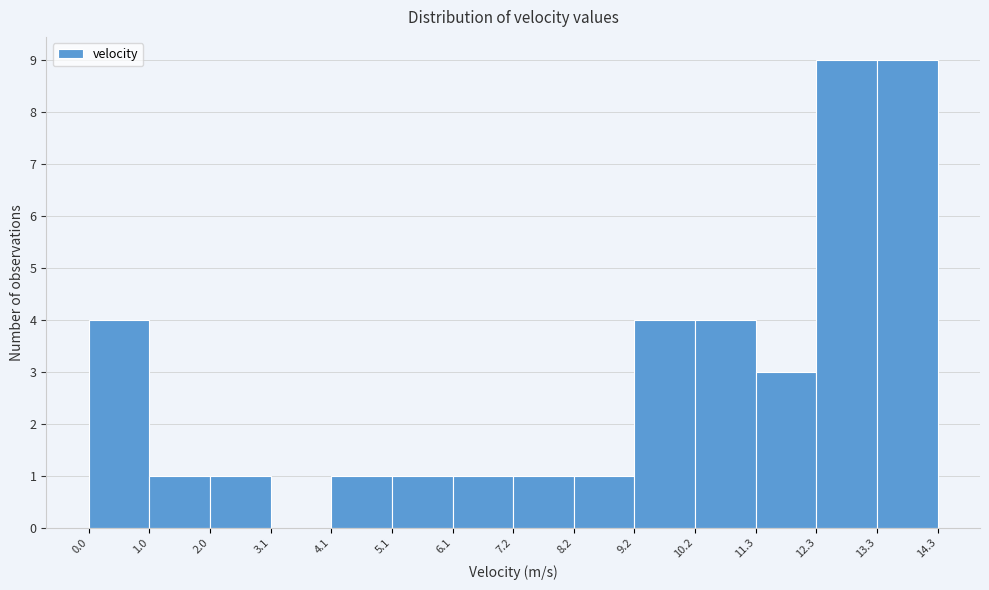

Reading left to right, list every bar in this chart as the range it spans on the x-axis followed by its height. The values are not printed on the chart, so give them approximately, as read against the axis.

0.0 to 1.0: 4
1.0 to 2.0: 1
2.0 to 3.1: 1
3.1 to 4.1: 0
4.1 to 5.1: 1
5.1 to 6.1: 1
6.1 to 7.2: 1
7.2 to 8.2: 1
8.2 to 9.2: 1
9.2 to 10.2: 4
10.2 to 11.3: 4
11.3 to 12.3: 3
12.3 to 13.3: 9
13.3 to 14.3: 9